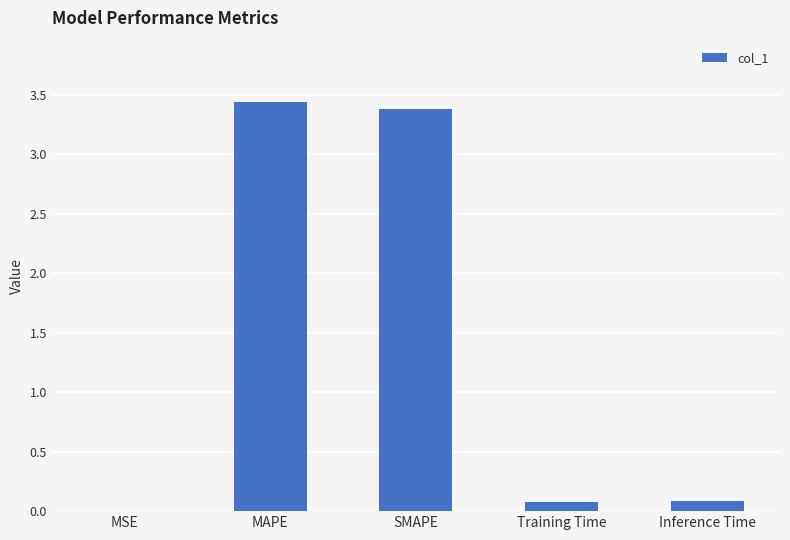

True or false: the data shows 0.1 at Training Time.

True